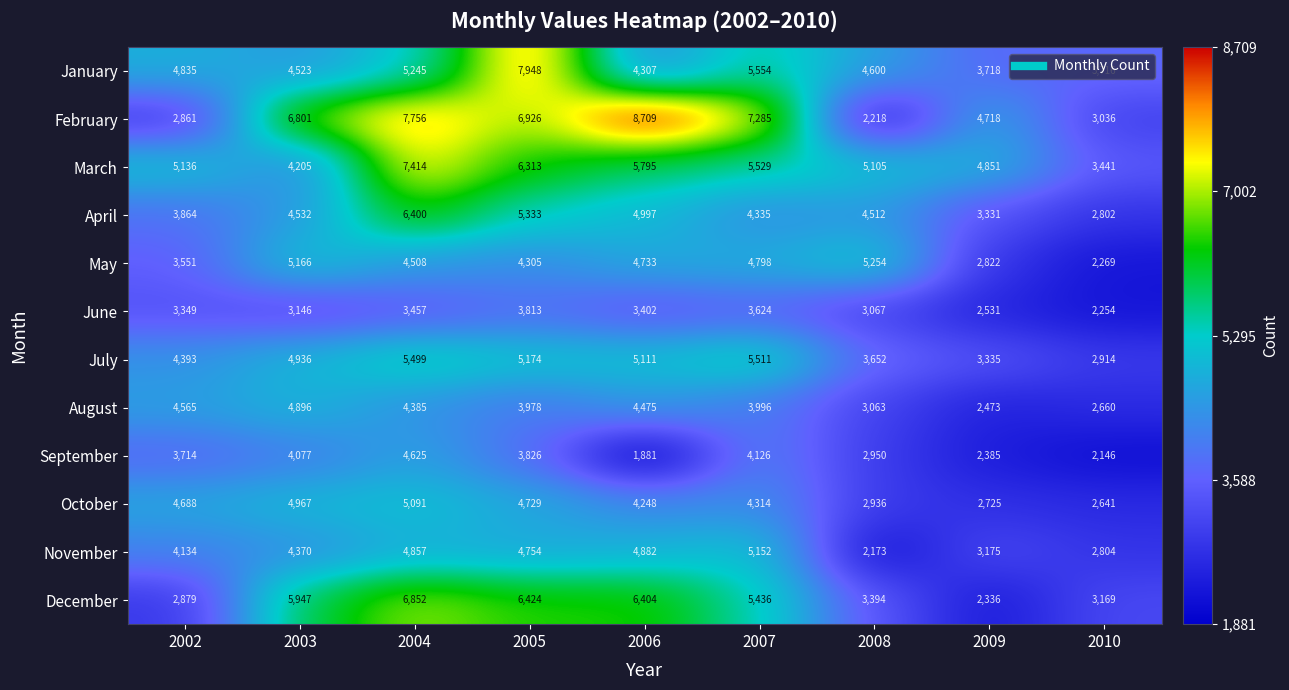

At which label does August first exceed 3996?

2002